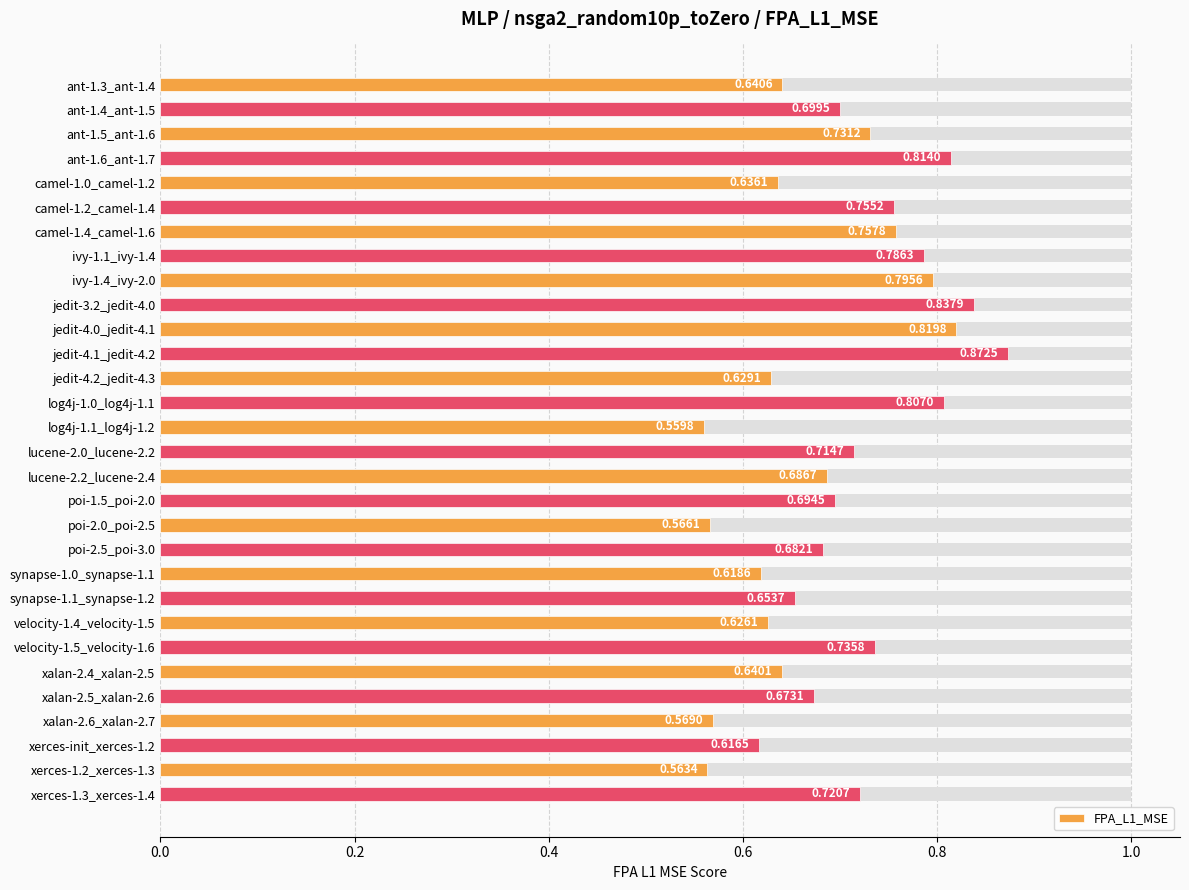

True or false: the data shows 0.8 at ant-1.6_ant-1.7.

True